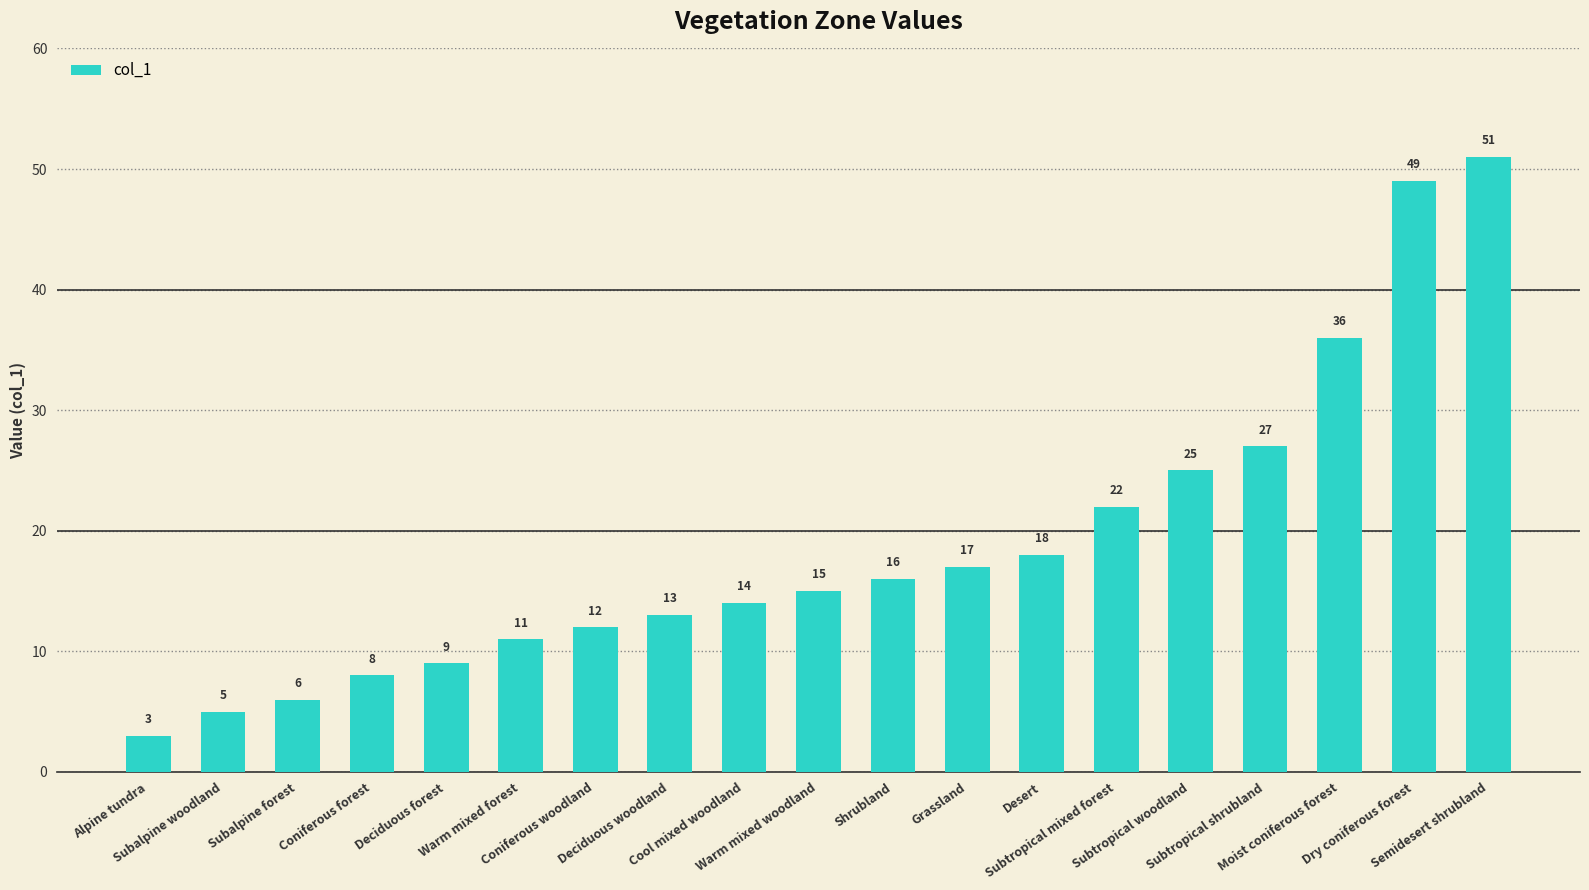

At which label is the value closest to 27?

Subtropical shrubland